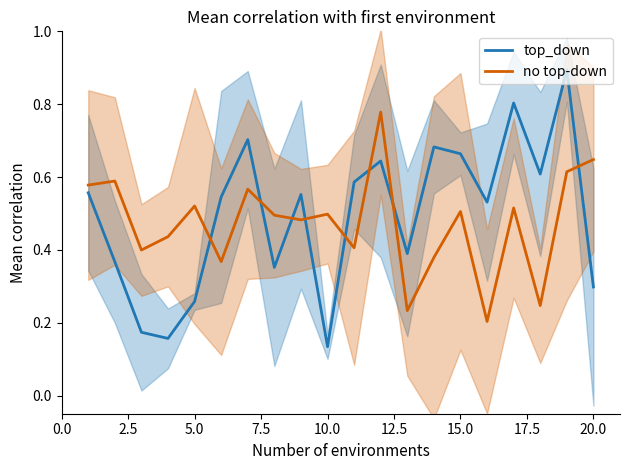

At which label does top_down reach its minimum?

10.0